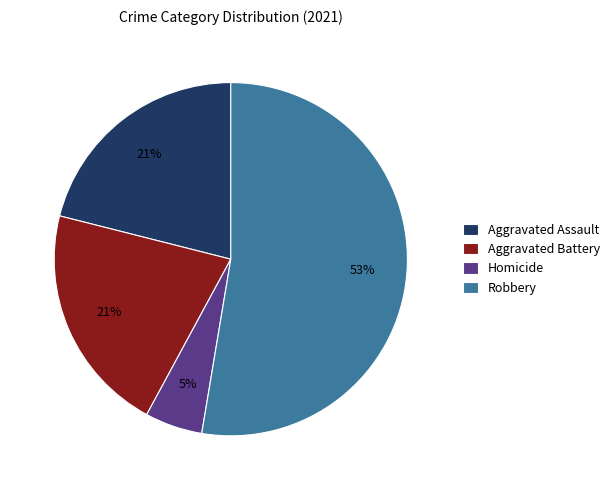

Which slice is the largest?

Robbery